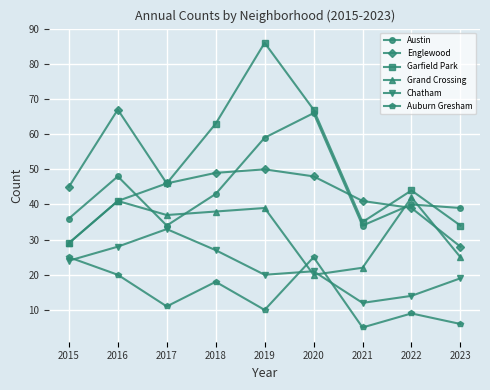

How many lines are shown in the chart?

6